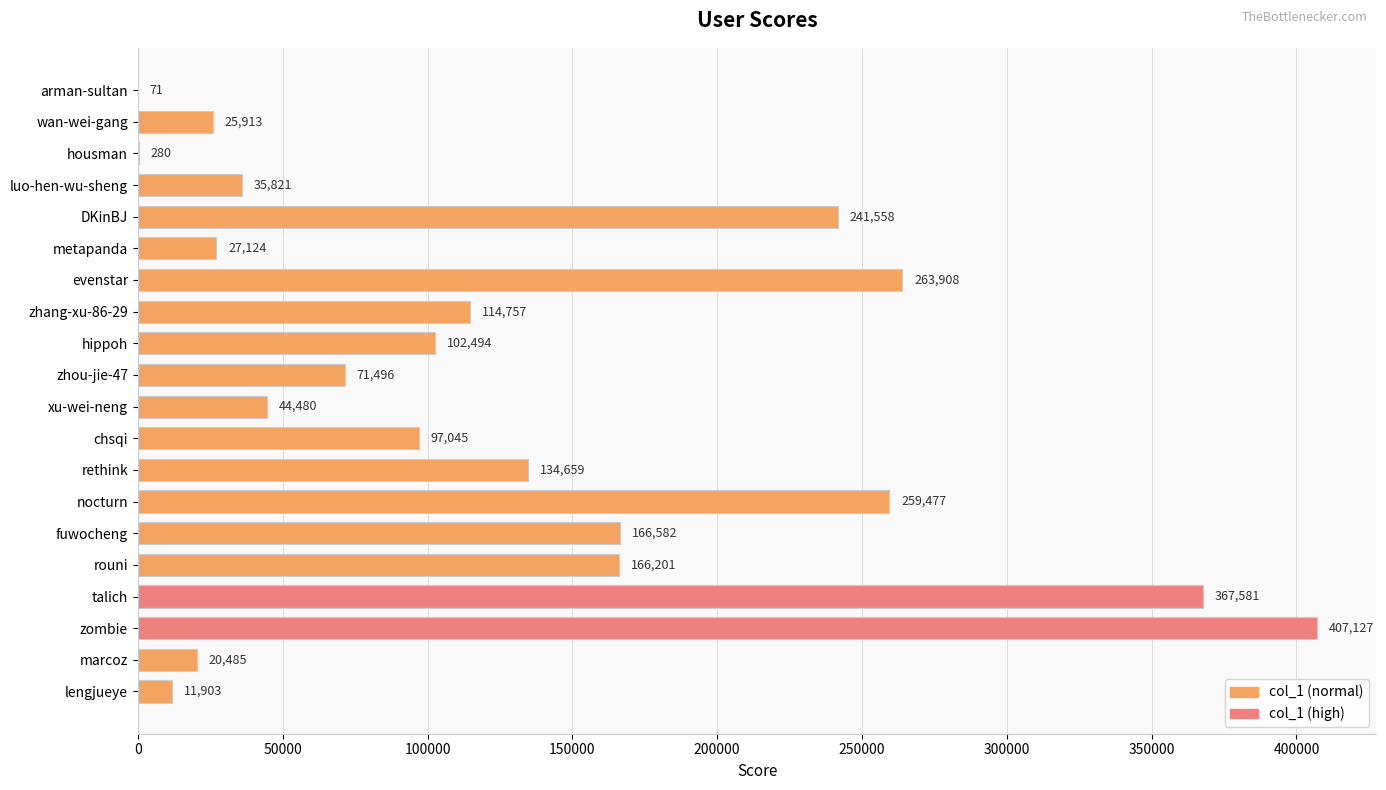

At which category does the chart reach its peak across all series?

zombie